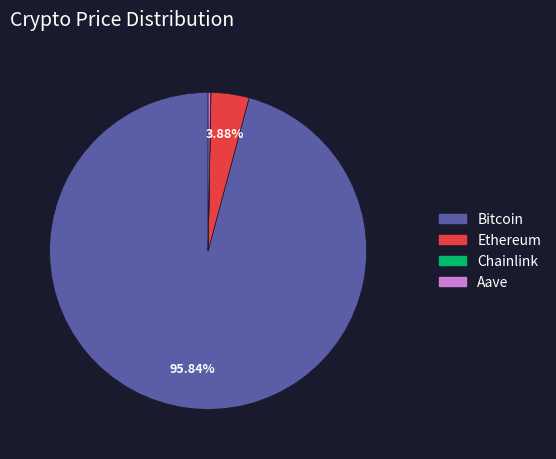

To the nearest percent, what is the difference between the largest and smallest slice percentages?

96%